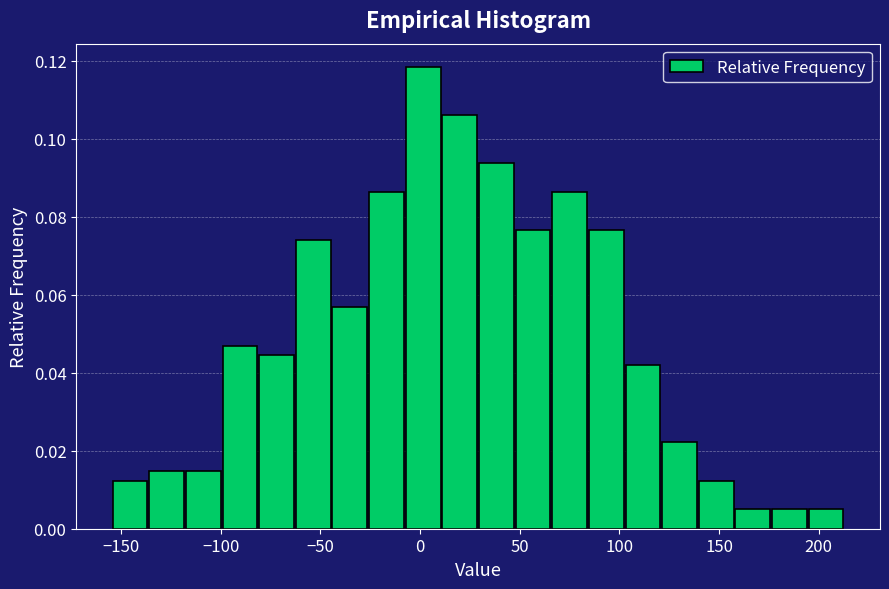

Read against the x-axis, roughly where is the centre of the tallest bar?

0